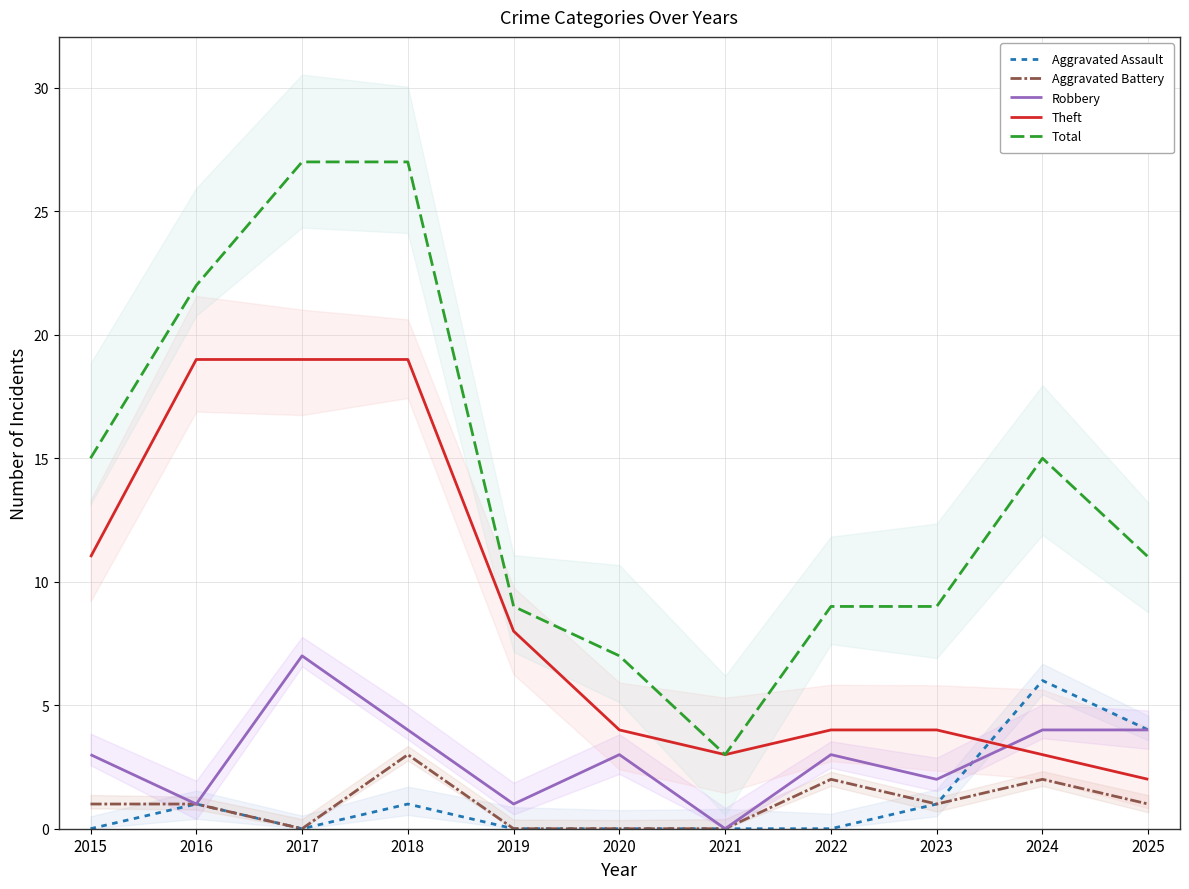

What is the average value of the Aggravated Assault series?

1